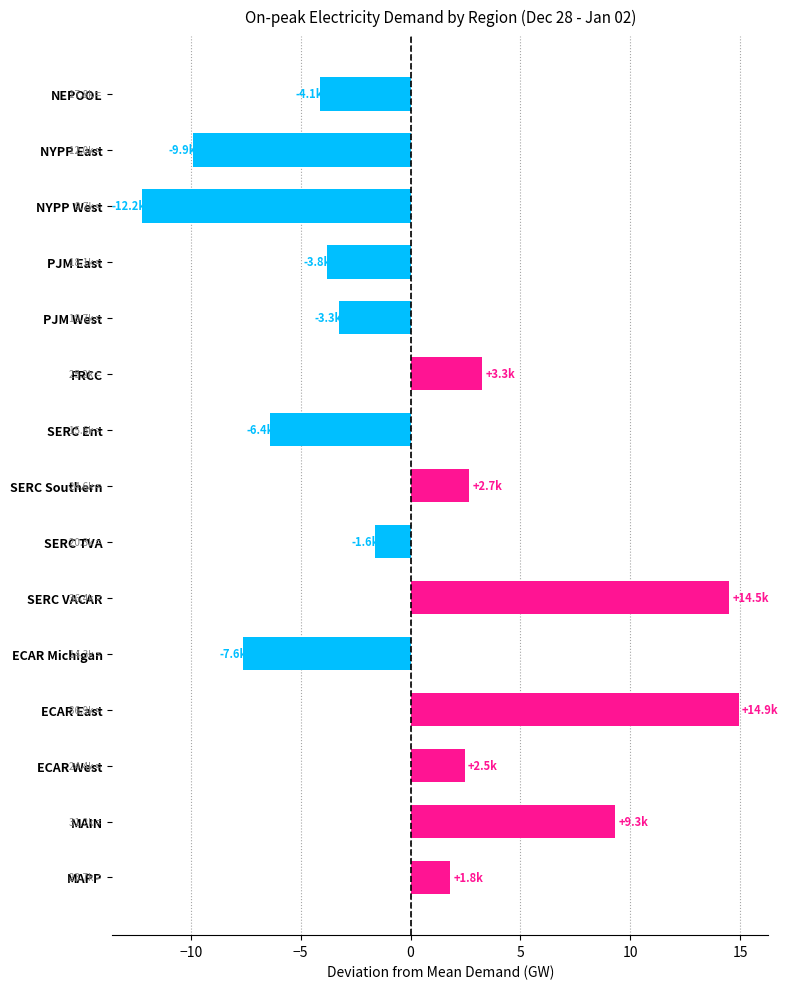

What is the difference between the maximum and minimum values?

27.1